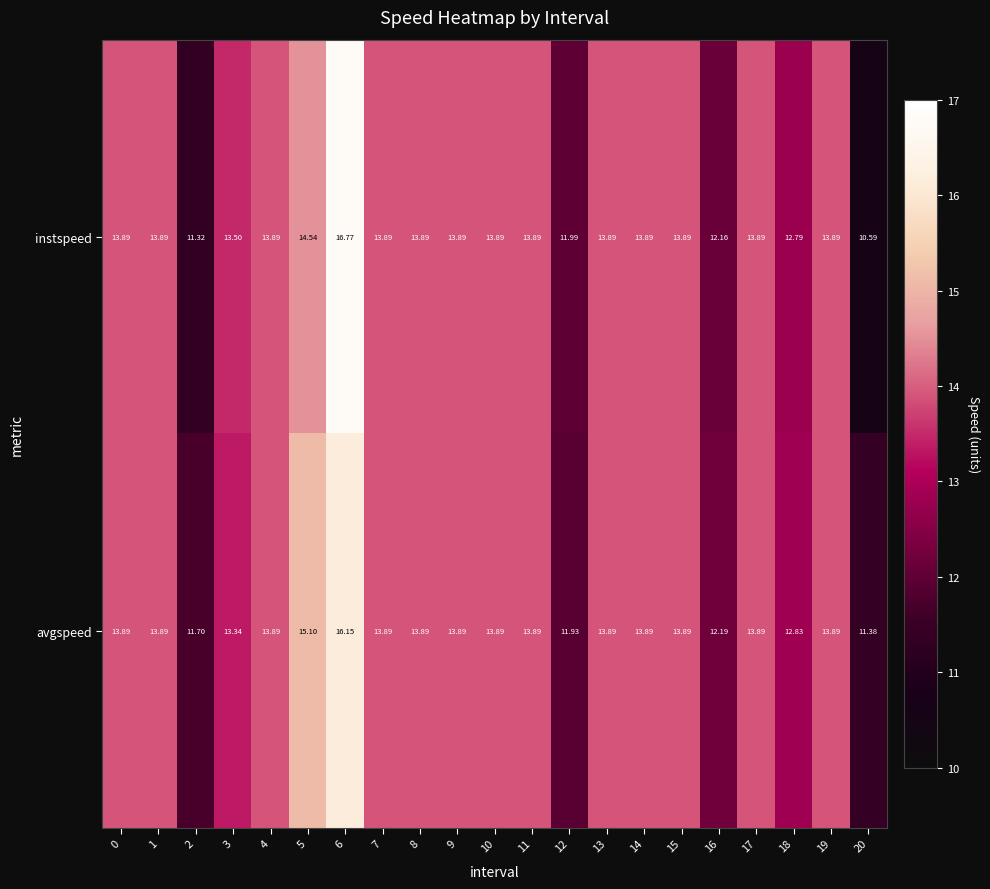

Which series has the largest range (max minus min)?

instspeed